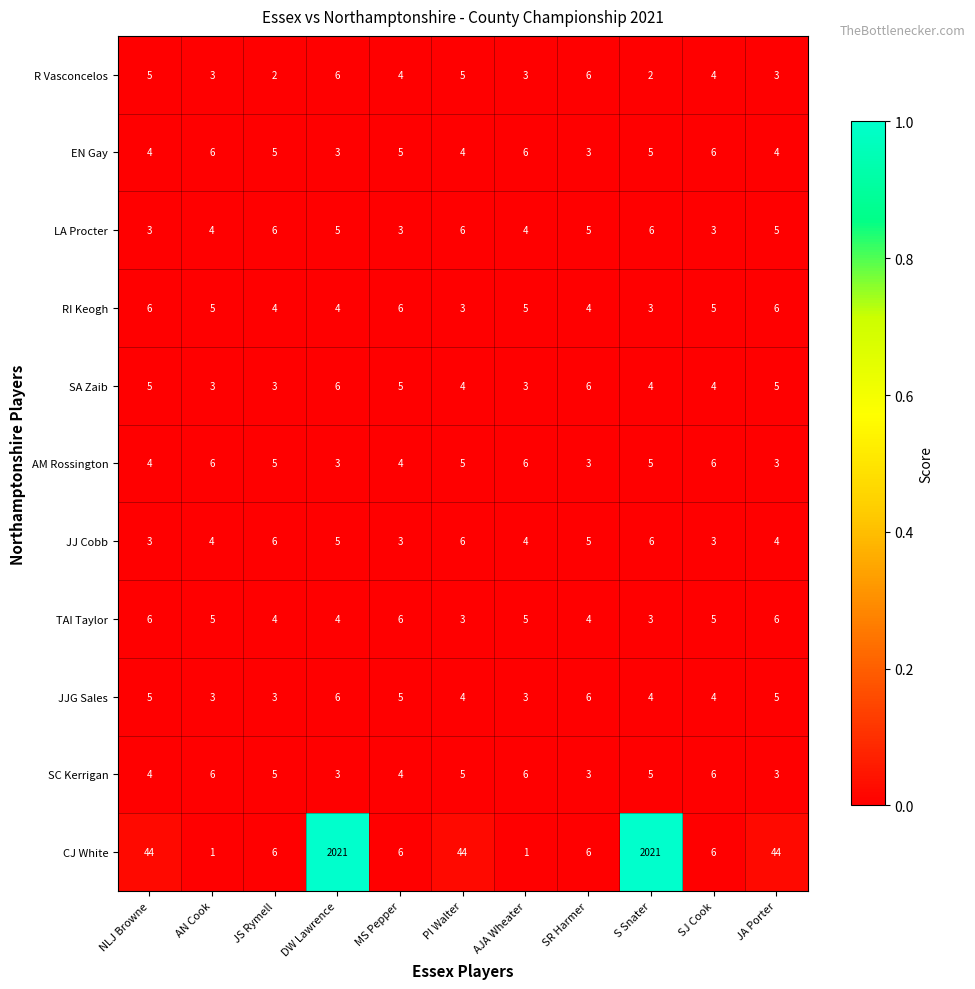

The value of AM Rossington at AJA Wheater is 6. True or false?

True